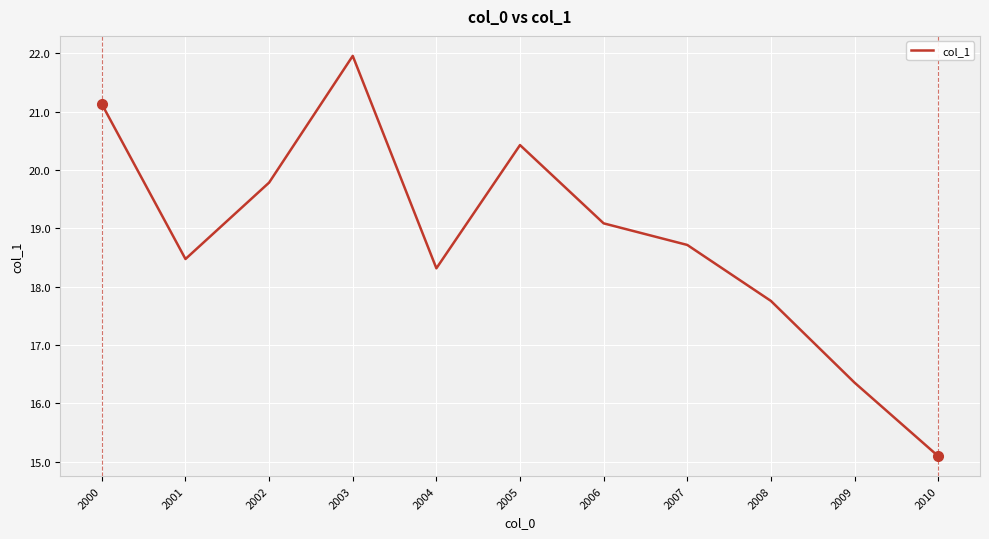

The chart shows a value of 8.4 at 2006. True or false?

False